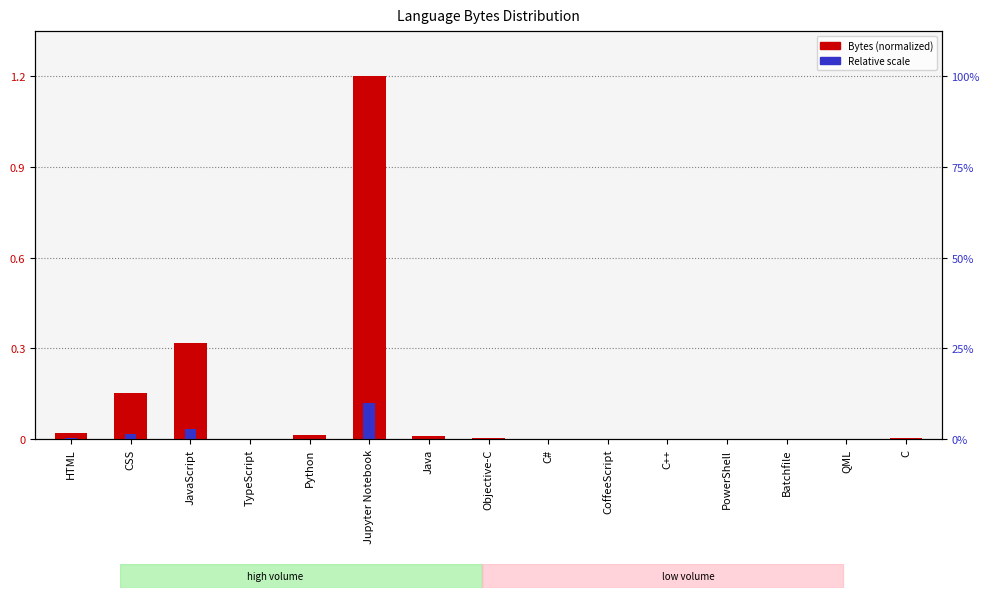

What is the label of the 4th bar from the left?

TypeScript